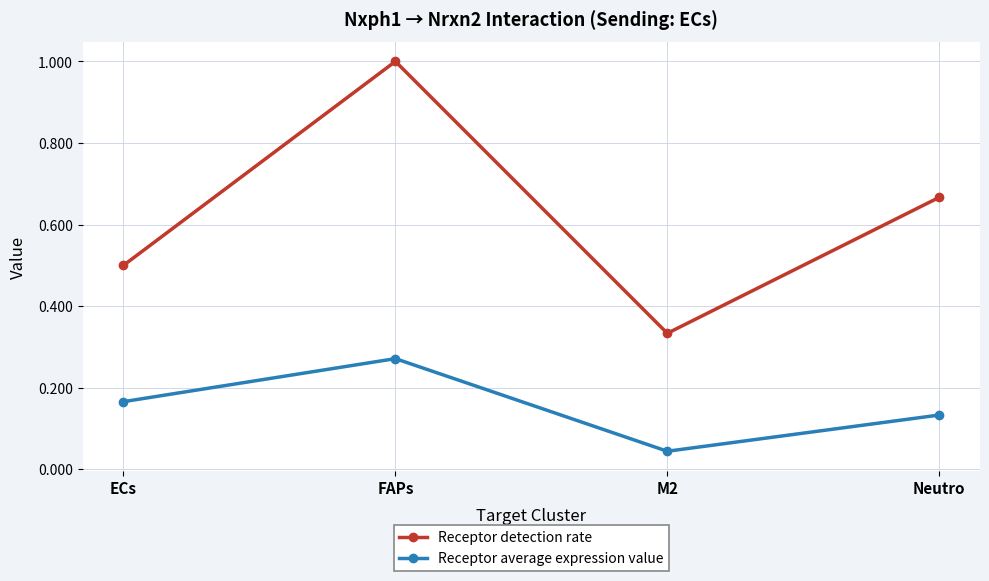

At which category does Receptor detection rate reach its first local peak?

FAPs